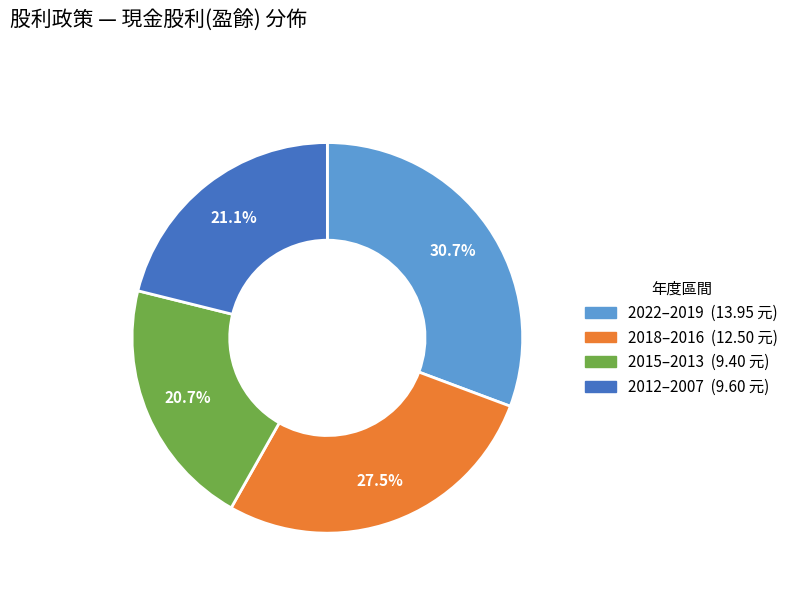

How many segments does this pie chart have?

4